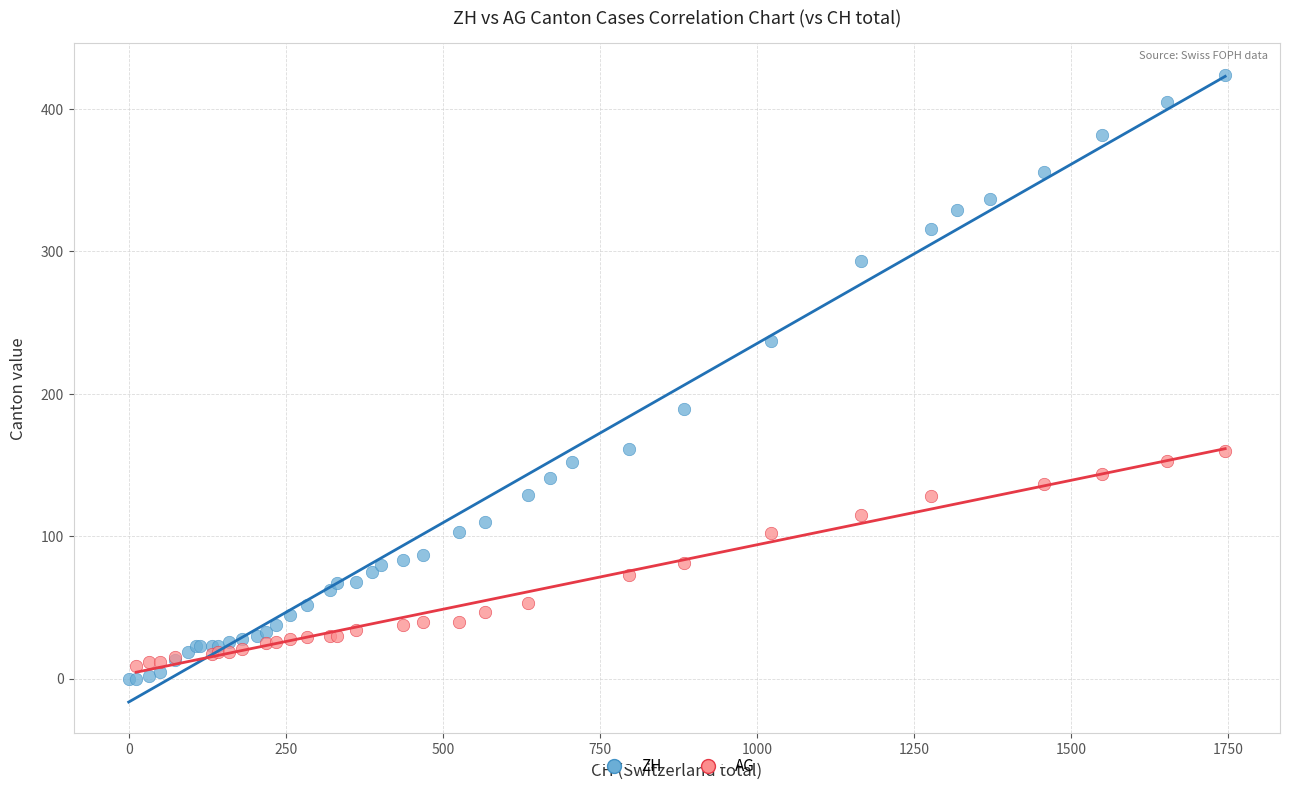

Which series contains the highest Y value?

ZH